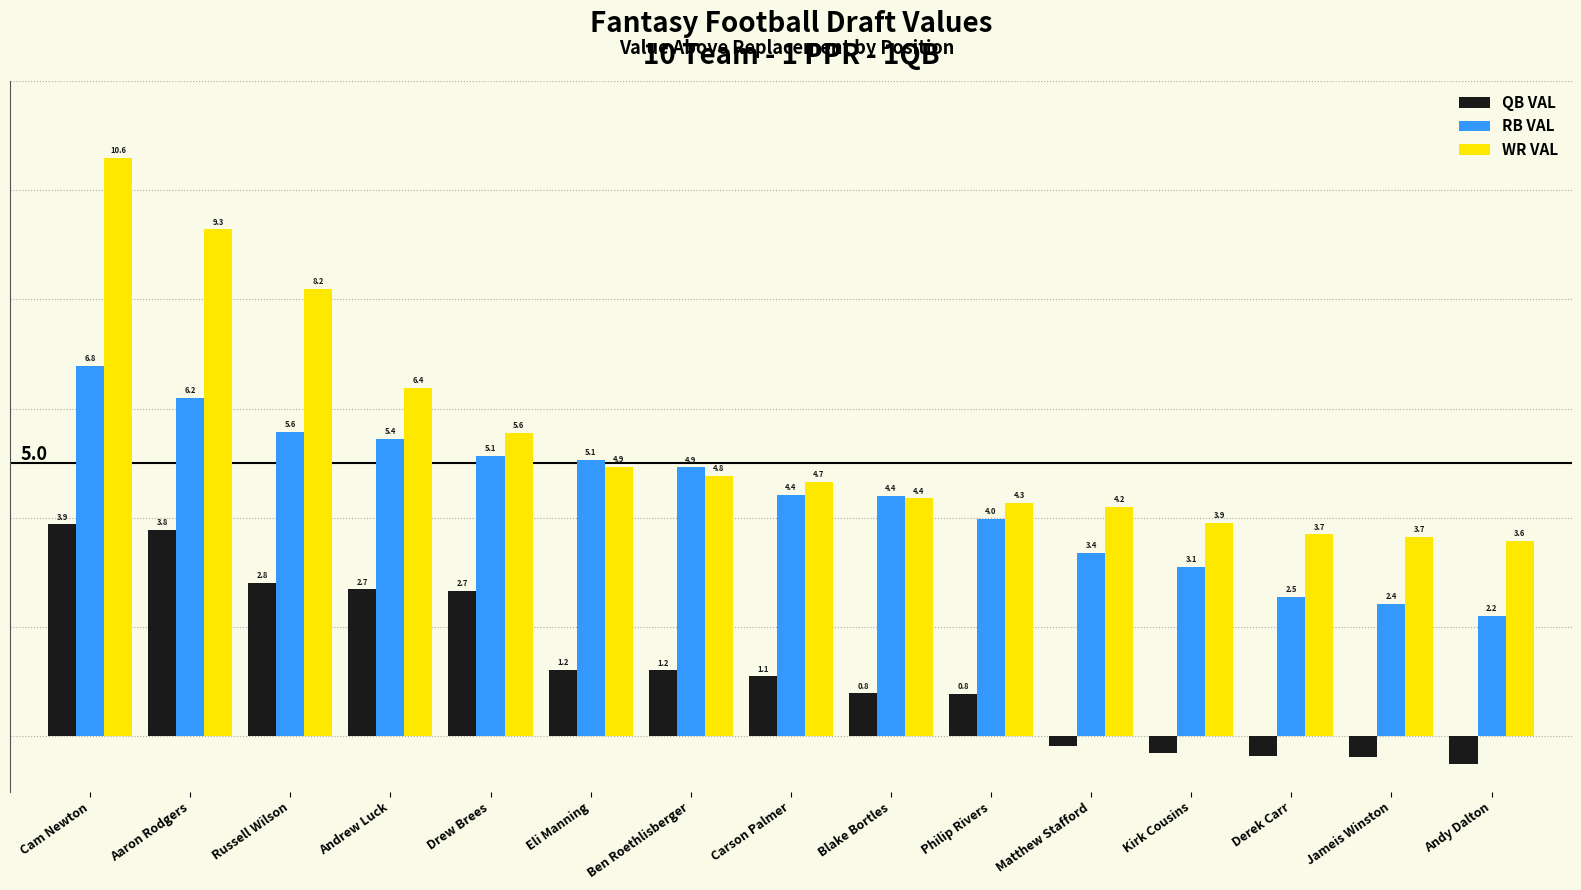

Which category has the highest value in the QB VAL series?

Cam Newton